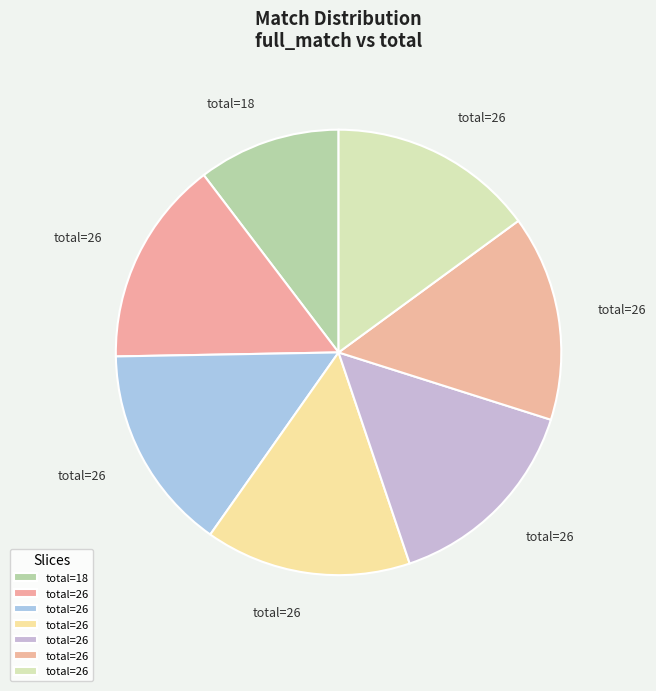

Count the number of slices in the pie.

7